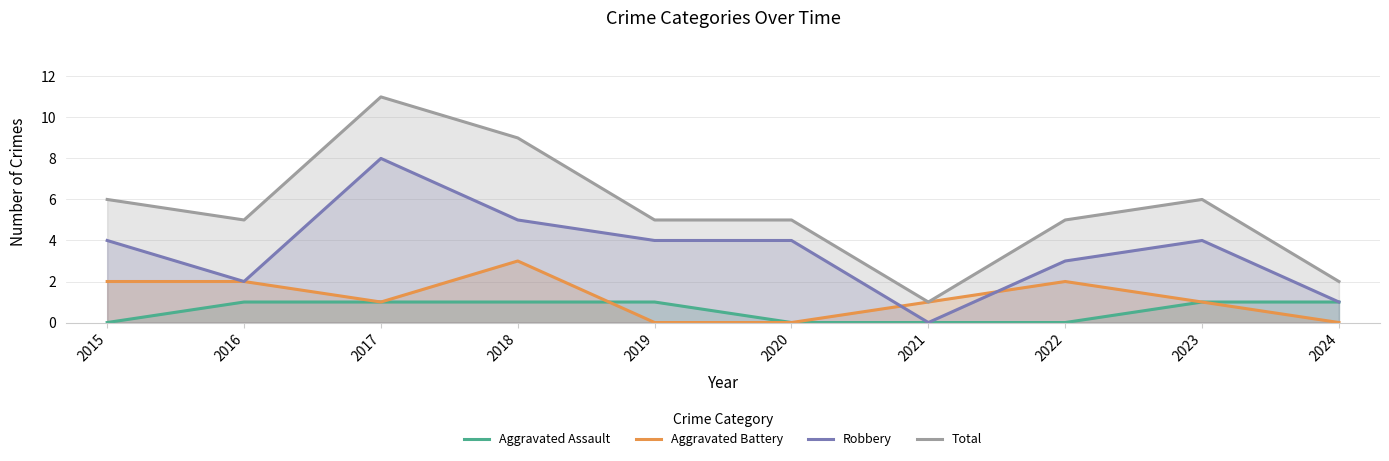

Reading left to right, extract all data points from this chart.

Aggravated Assault: 2015=0	2016=1	2017=1	2018=1	2019=1	2020=0	2021=0	2022=0	2023=1	2024=1
Aggravated Battery: 2015=2	2016=2	2017=1	2018=3	2019=0	2020=0	2021=1	2022=2	2023=1	2024=0
Robbery: 2015=4	2016=2	2017=8	2018=5	2019=4	2020=4	2021=0	2022=3	2023=4	2024=1
Total: 2015=6	2016=5	2017=11	2018=9	2019=5	2020=5	2021=1	2022=5	2023=6	2024=2